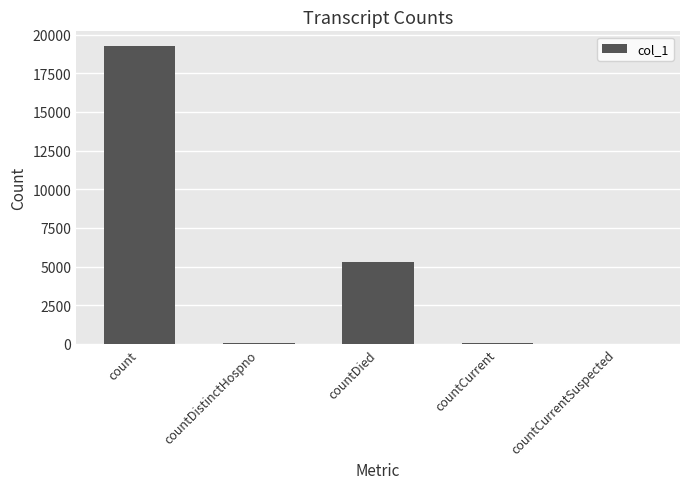

Which has a higher value, countDied or count?

count